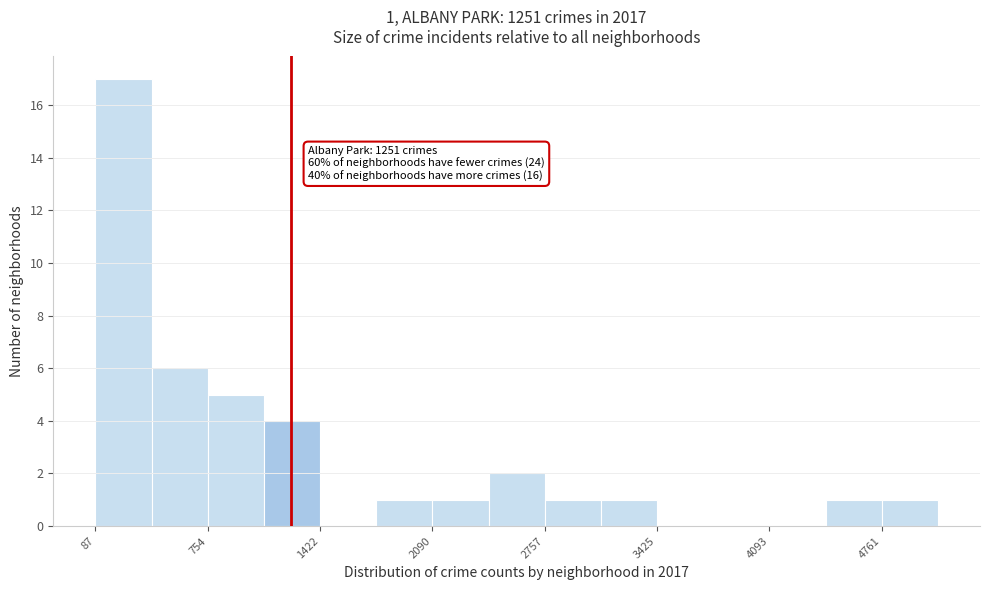

Around what value on the x-axis is the tallest bar? Give the approximate position of its centre, as read against the axis.

300